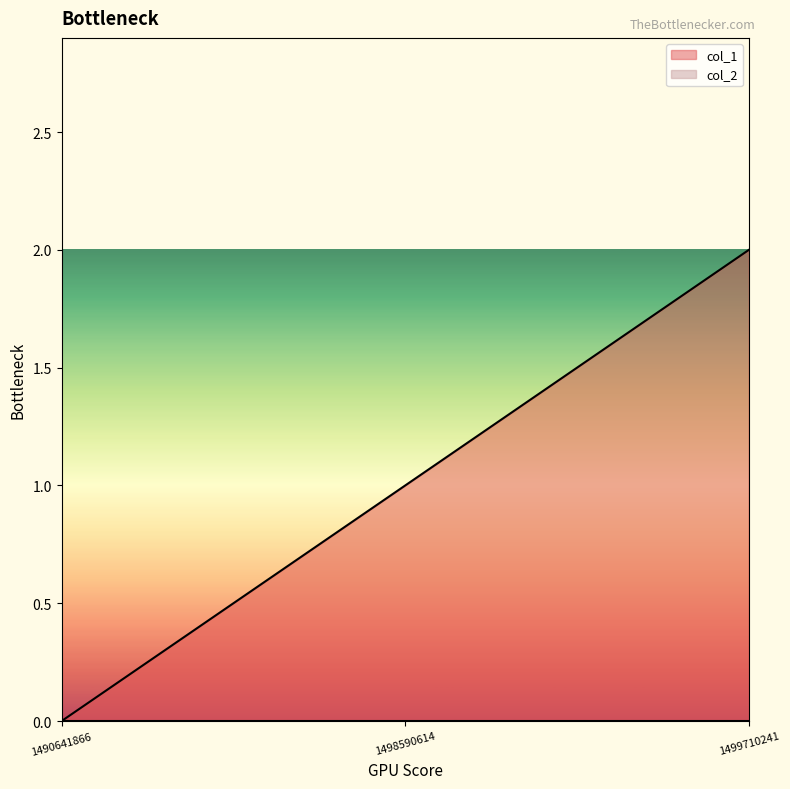

Reading right to left, list all the values displayed in this chart.

2	1	0